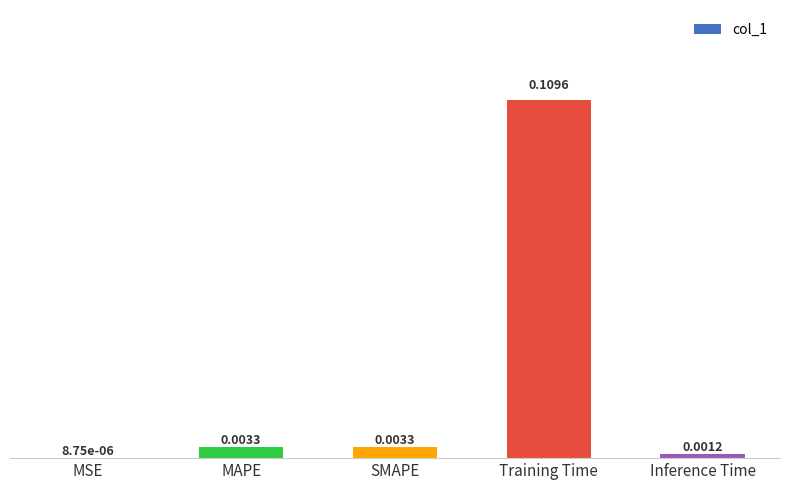

Which category has the highest value across all series?

Training Time